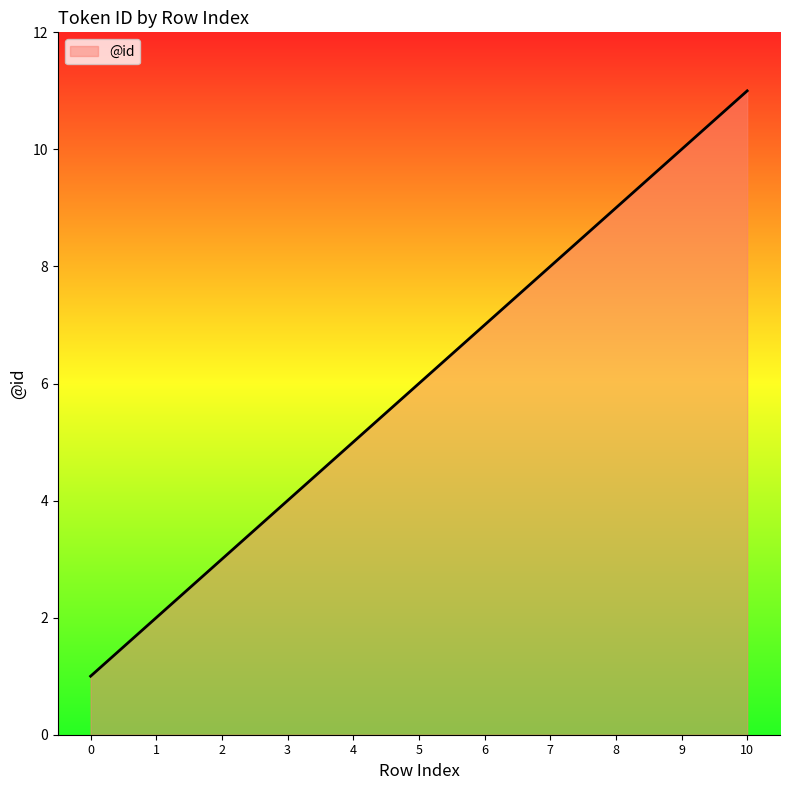

At which category does the chart reach its peak across all series?

10